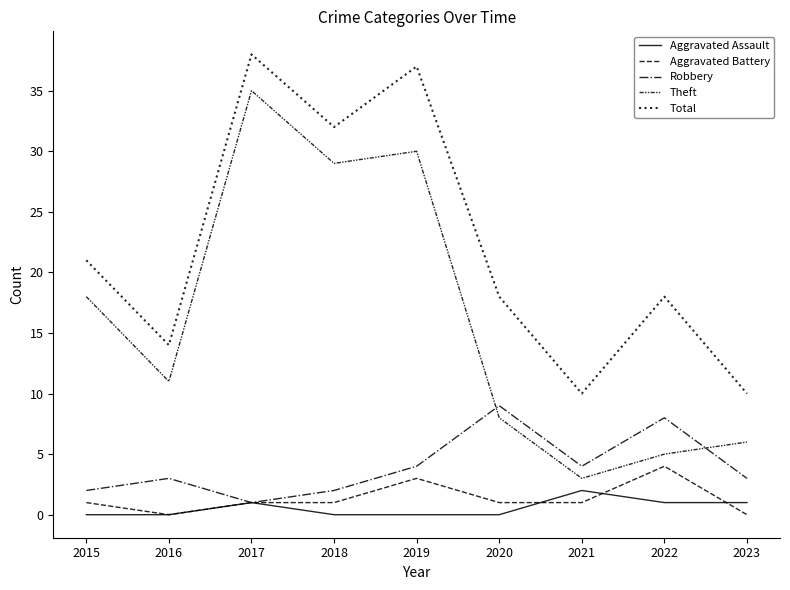

At how many categories does at least one series exceed 19?

4